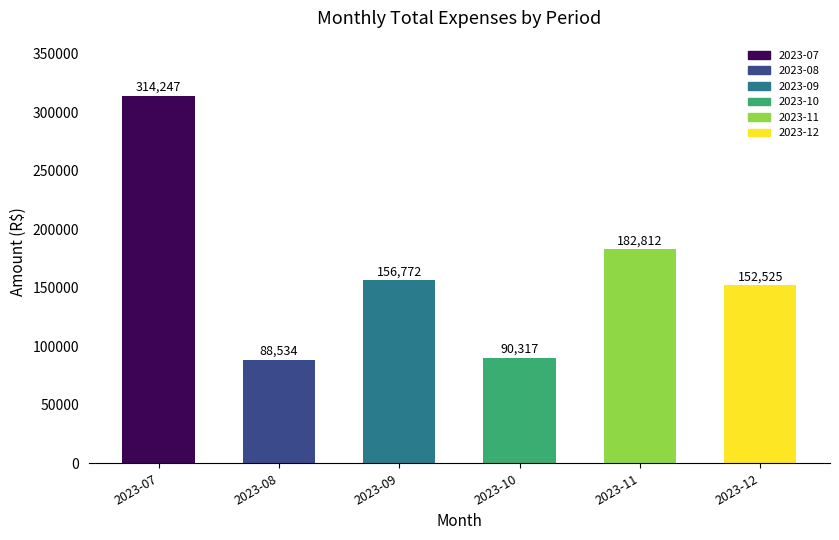

List the labels in order of value, smallest first.

2023-08, 2023-10, 2023-12, 2023-09, 2023-11, 2023-07